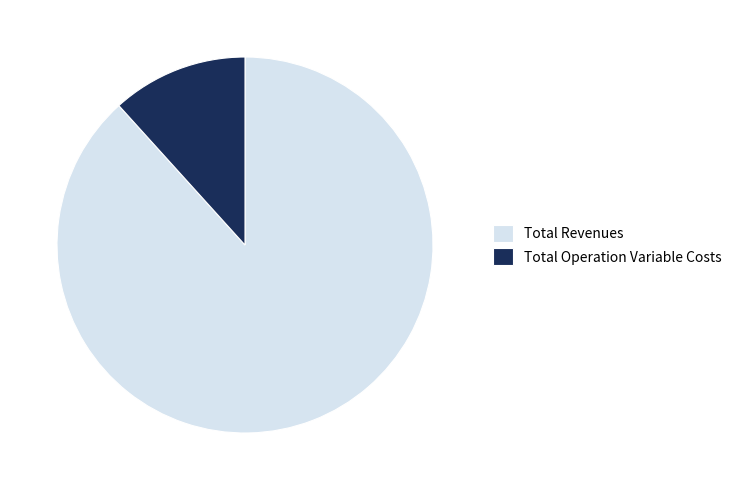

What is the largest slice in the pie chart?

Total Revenues